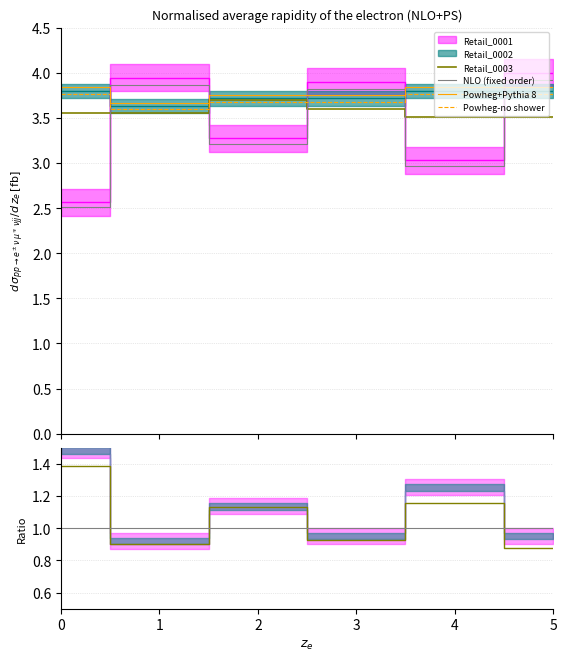

Between which two adjacent categories do NLO (fixed order) and Powheg+Pythia 8 first intersect?

0 and 1